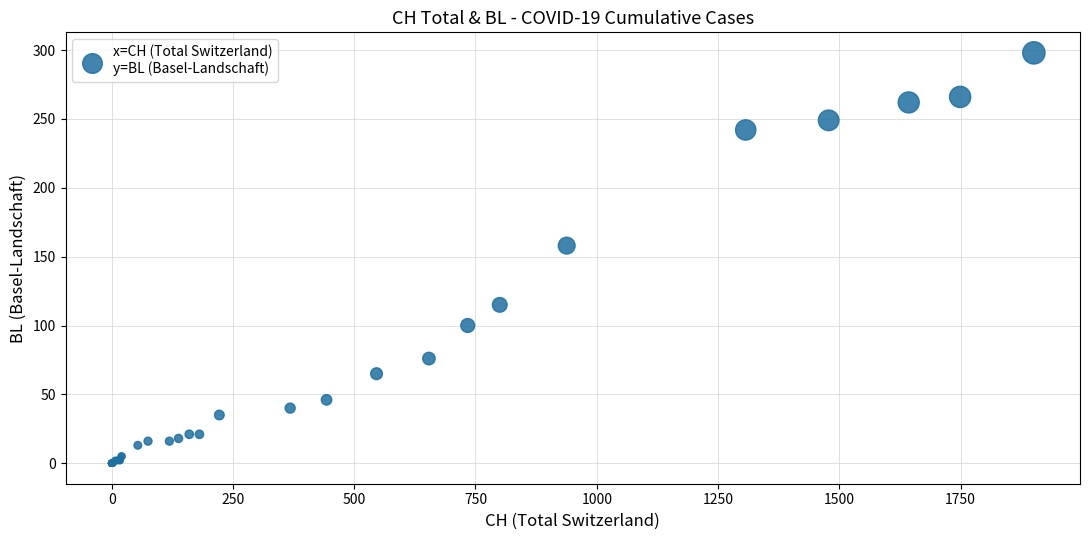

What Y value in the scatter plot is closest to 149?

158